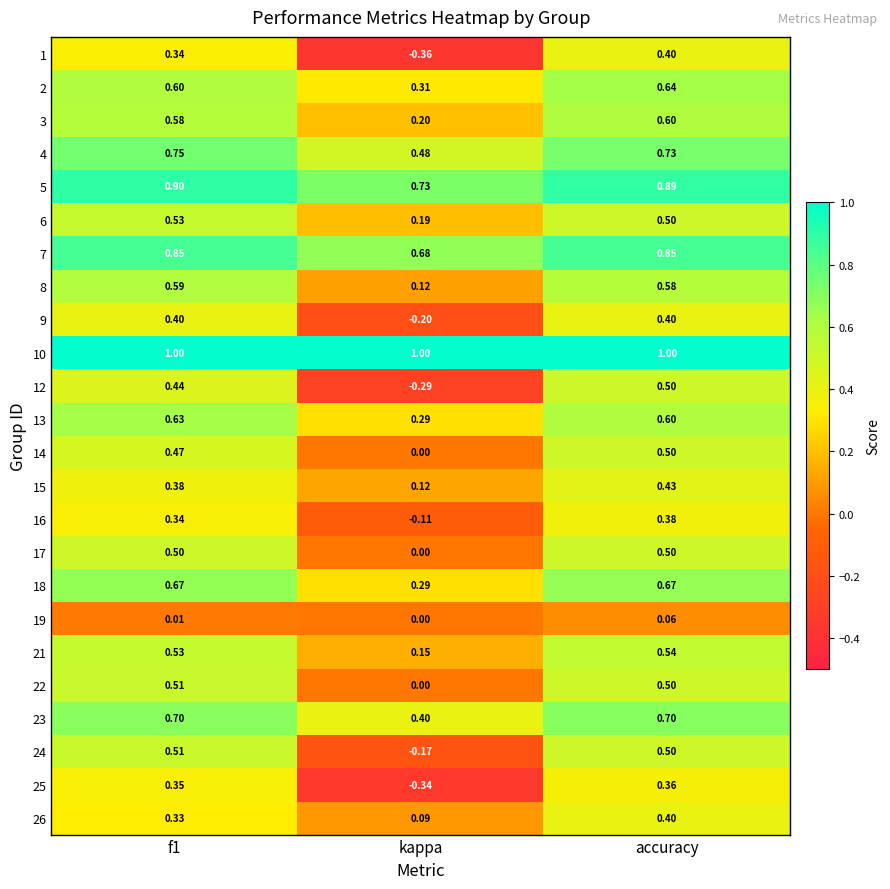

Between f1 and accuracy, which series saw the biggest shift?

26